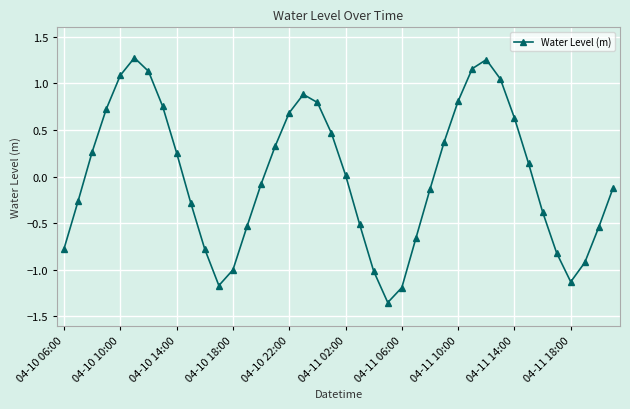

How many lines are shown in the chart?

1